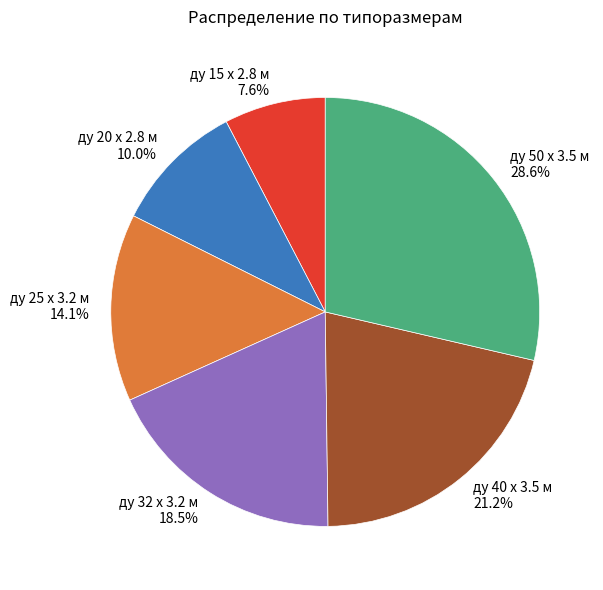

What is the ratio of the value at ду 20 x 2.8 м to the value at ду 40 x 3.5 м?

0.5